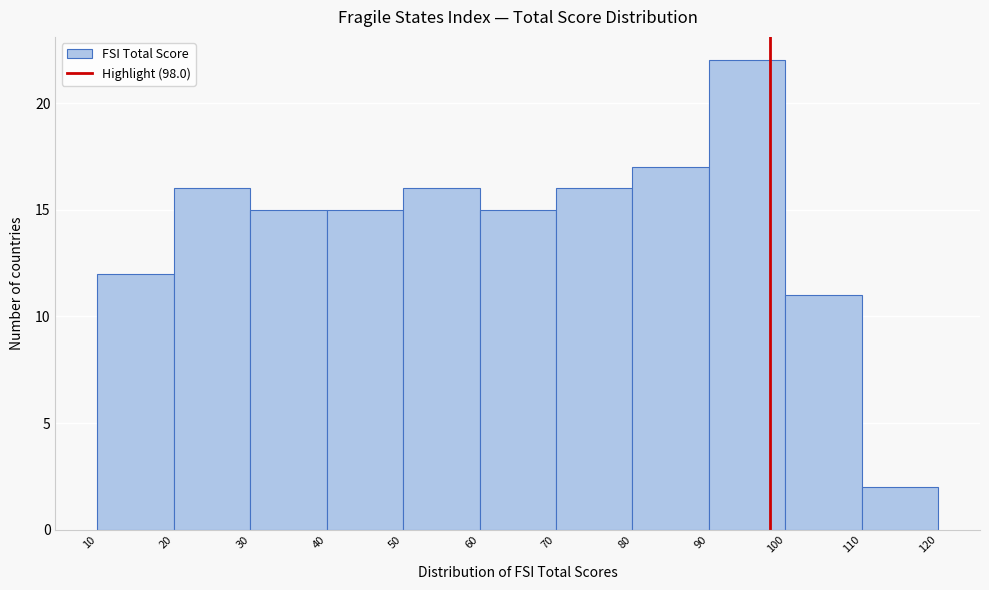

Over which range of the x-axis is the bar tallest?

90 to 100